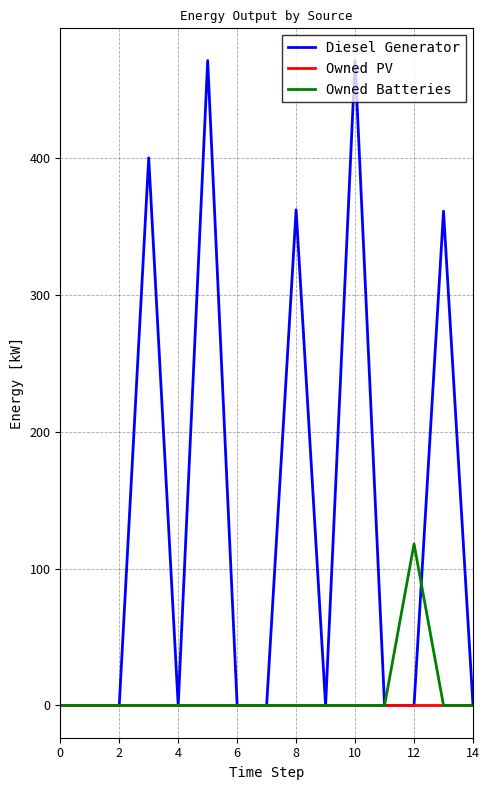

List the series in order of their peak value, lowest first.

Owned PV, Owned Batteries, Diesel Generator